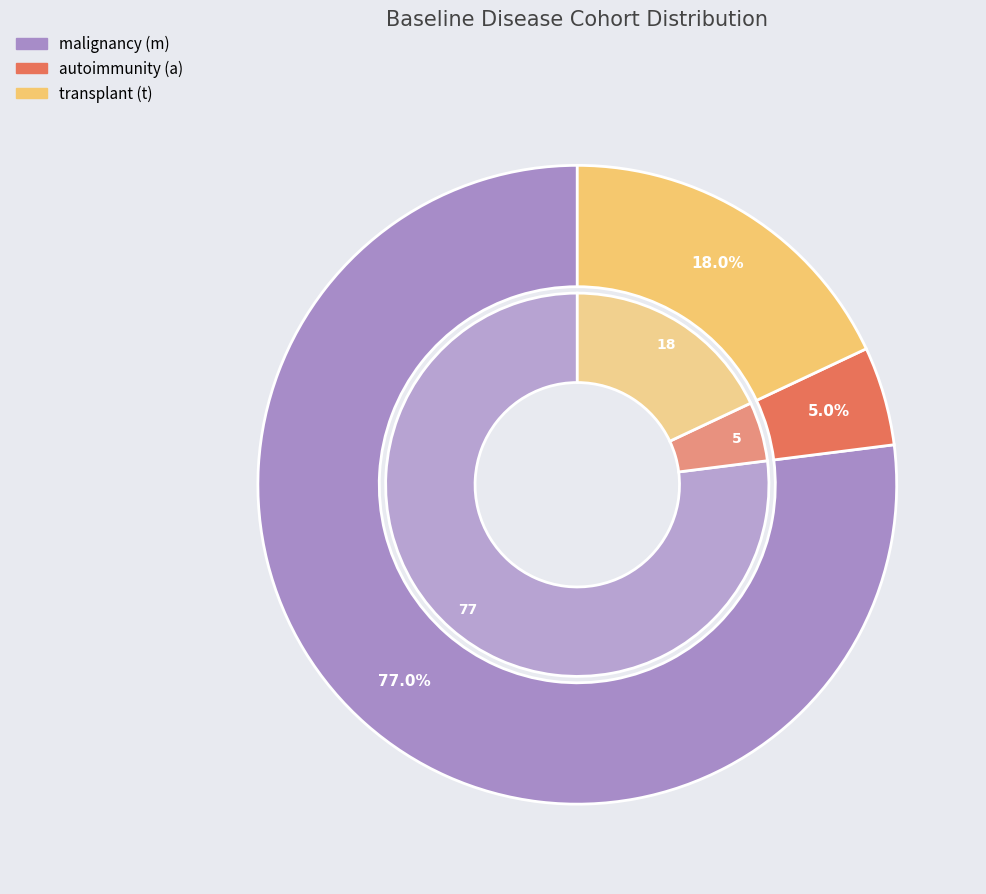

To the nearest percent, what is the difference between the largest and smallest slice percentages?

72%